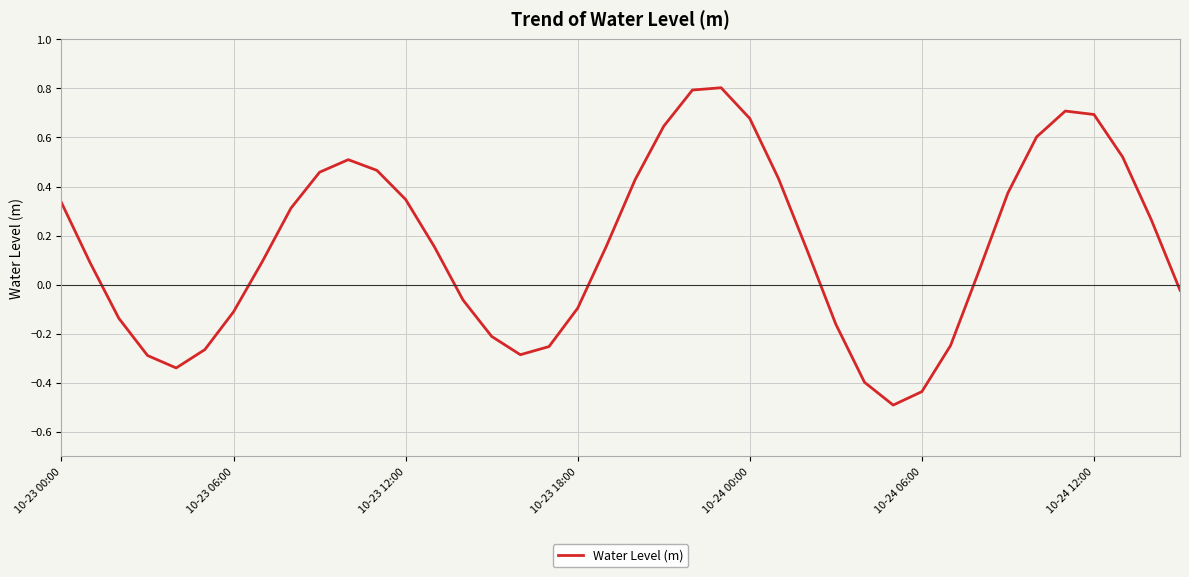

What is the difference between the maximum and minimum values?

1.3